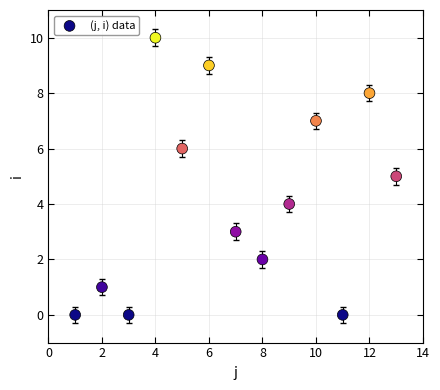

What is the range of X values (max minus min)?

12